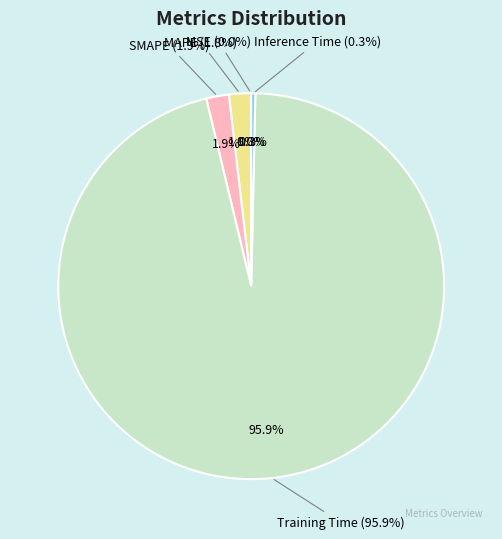

How many segments does this pie chart have?

5